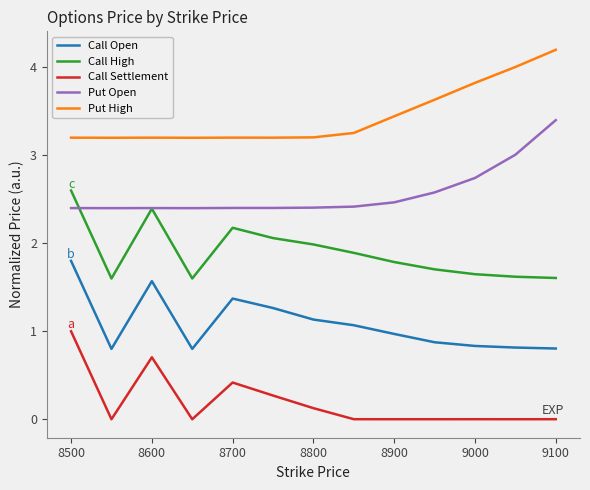

How many series are shown in this chart?

5